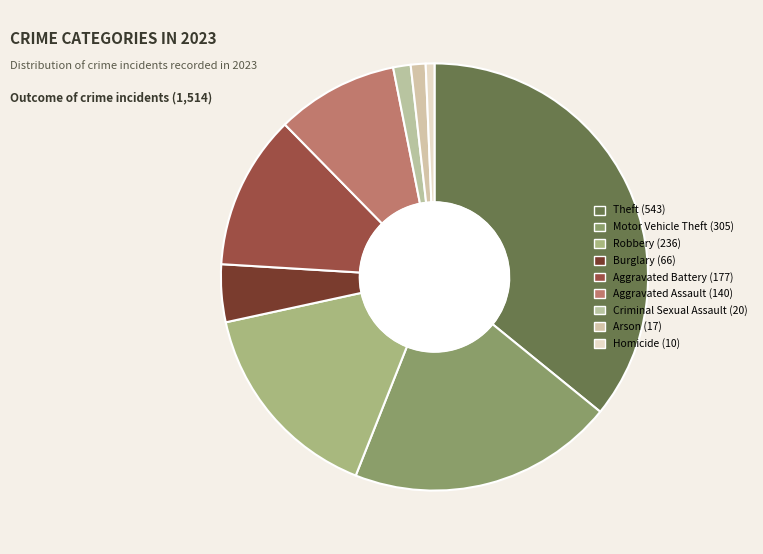

Is it true that Theft is 36% of the pie?

True